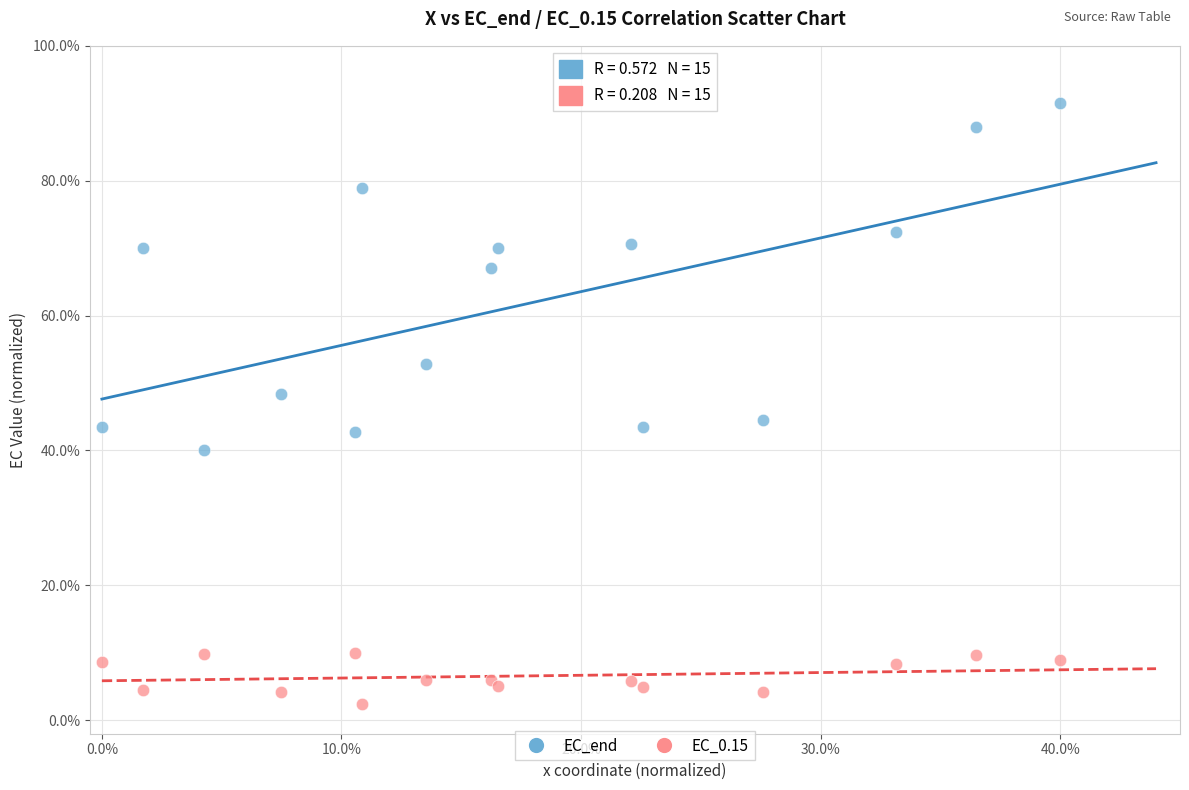

Which series reaches the maximum Y coordinate?

EC_end